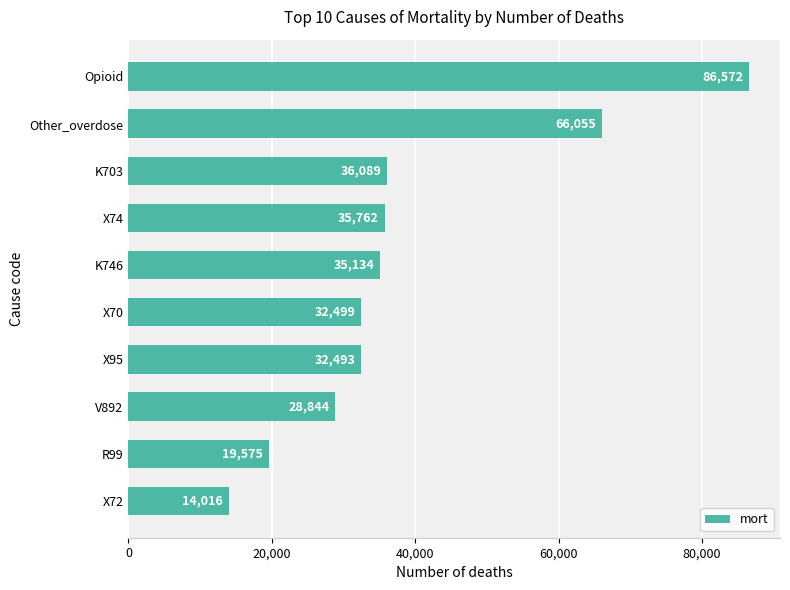

Reading bottom to top, transcribe all the data shown in this chart.

X72=14016	R99=19575	V892=28844	X95=32493	X70=32499	K746=35134	X74=35762	K703=36089	Other_overdose=66055	Opioid=86572